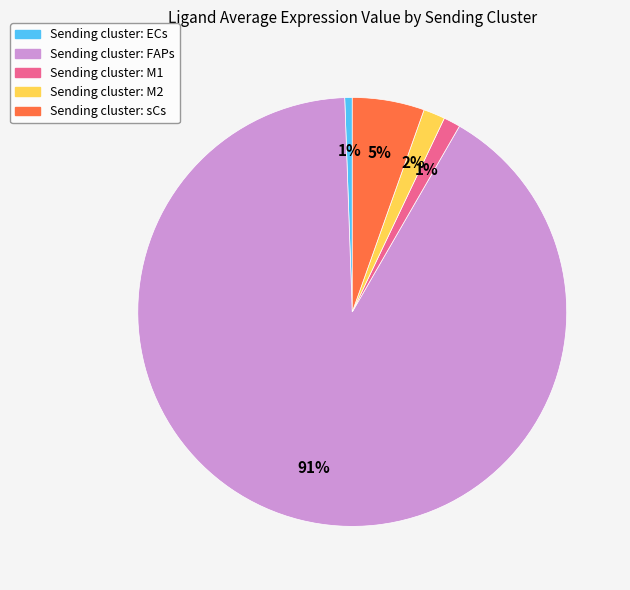

To the nearest percent, what is the average slice percentage?

20%